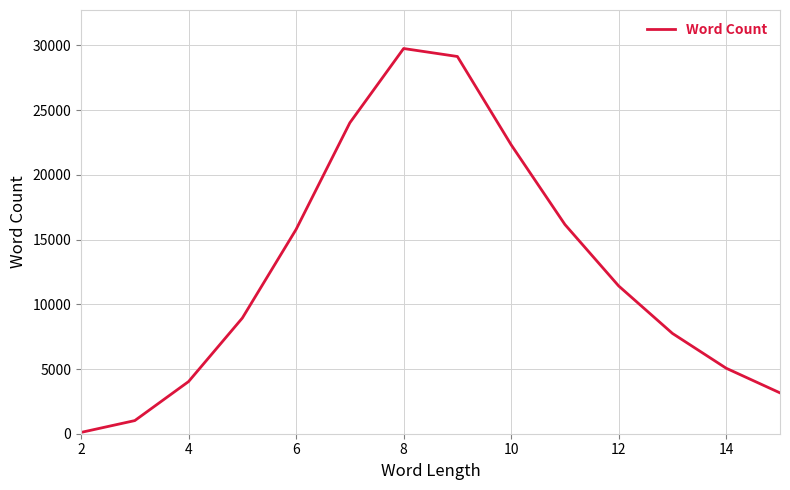

What is the maximum value shown in the chart?

29766